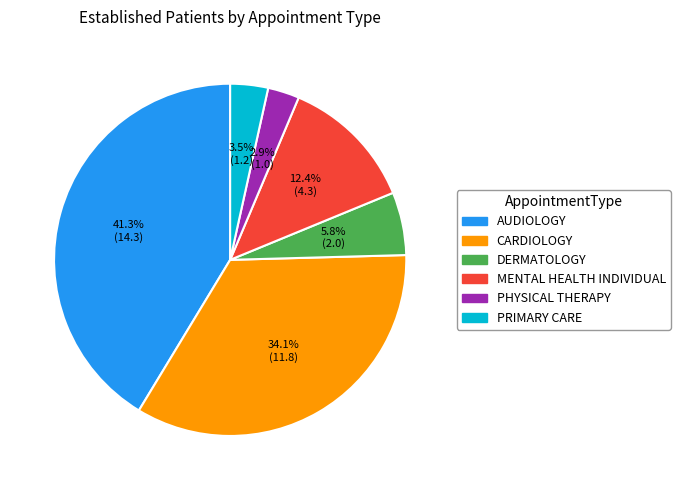

What portion of the pie excludes PRIMARY CARE?

96.5%